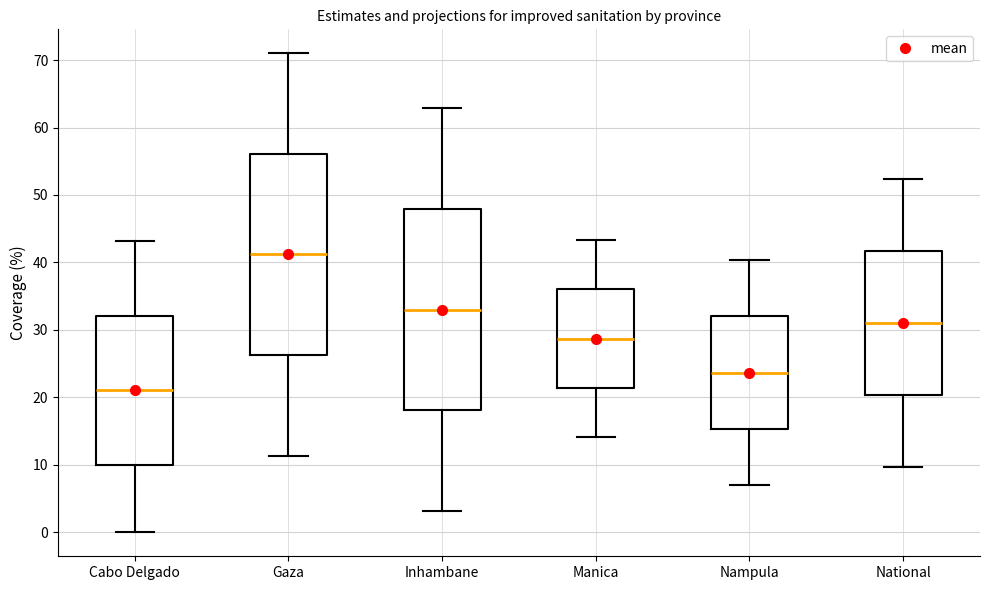

Reading left to right, transcribe this box plot: for each box, give where its median line is, the range the box spans, and where its two whiskers end, as read against the y-axis. The values are not printed on the chart, so give them approximately, as read against the axis.

Cabo Delgado: median 21, box 10 to 32, whiskers 0 to 43
Gaza: median 41, box 26 to 56, whiskers 11 to 71
Inhambane: median 33, box 18 to 48, whiskers 3 to 63
Manica: median 29, box 21 to 36, whiskers 14 to 43
Nampula: median 24, box 15 to 32, whiskers 7 to 40
National: median 31, box 20 to 42, whiskers 10 to 52